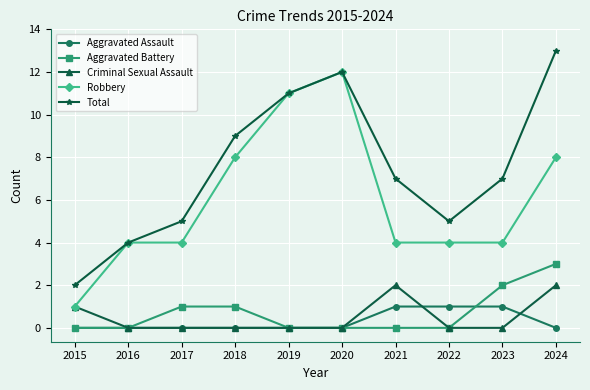

What is the value of the Total point at the 10th from the left?

13